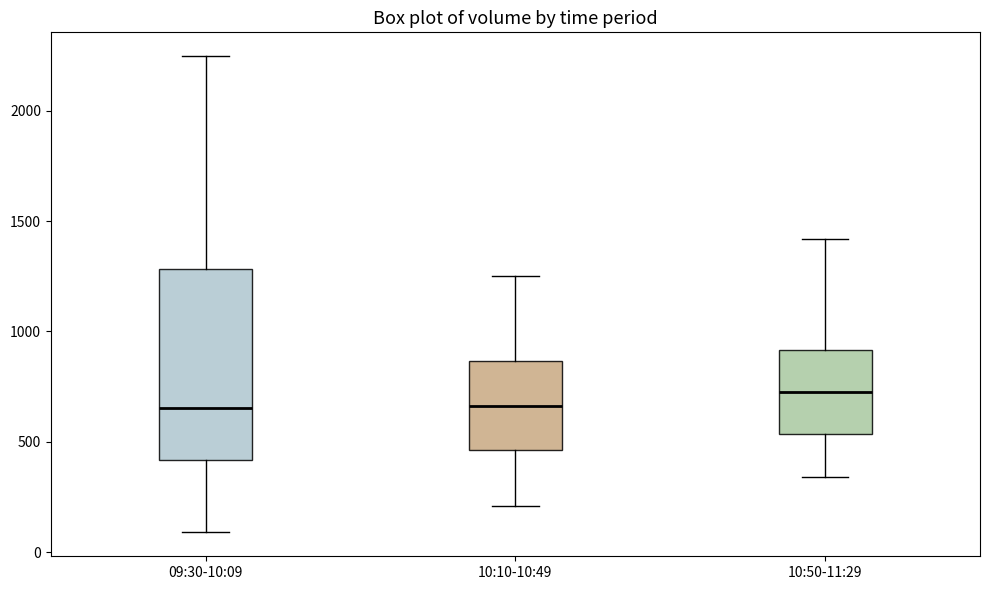

Comparing the boxes themselves (not the whiskers), which one is the tallest?

09:30-10:09